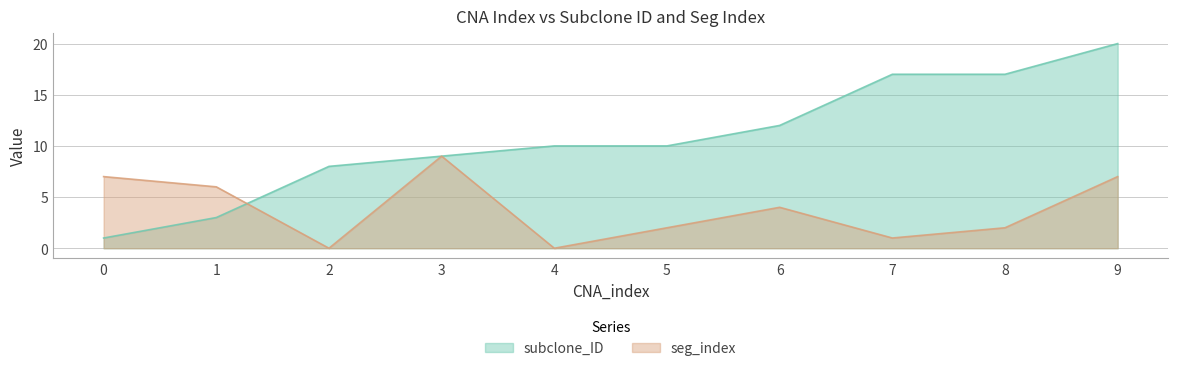

What value does the subclone_ID series have at 0?

1